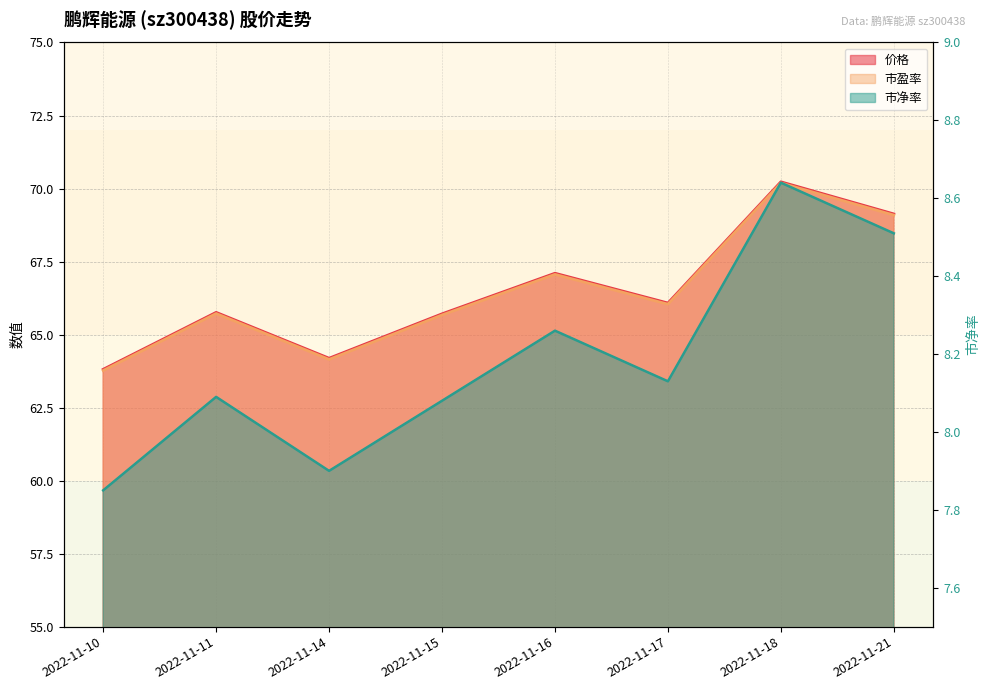

At which category does 市净率 reach its first local valley?

2022-11-14